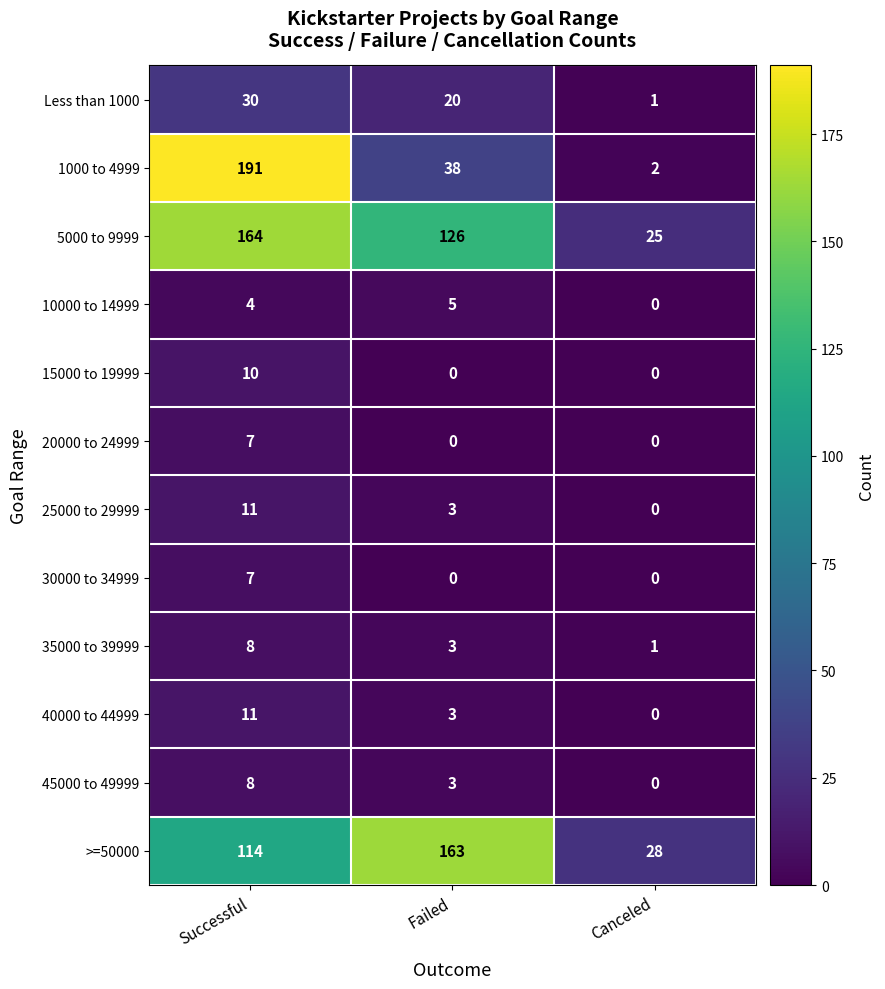

How many Less than 1000 values are between 1 and 30?

3